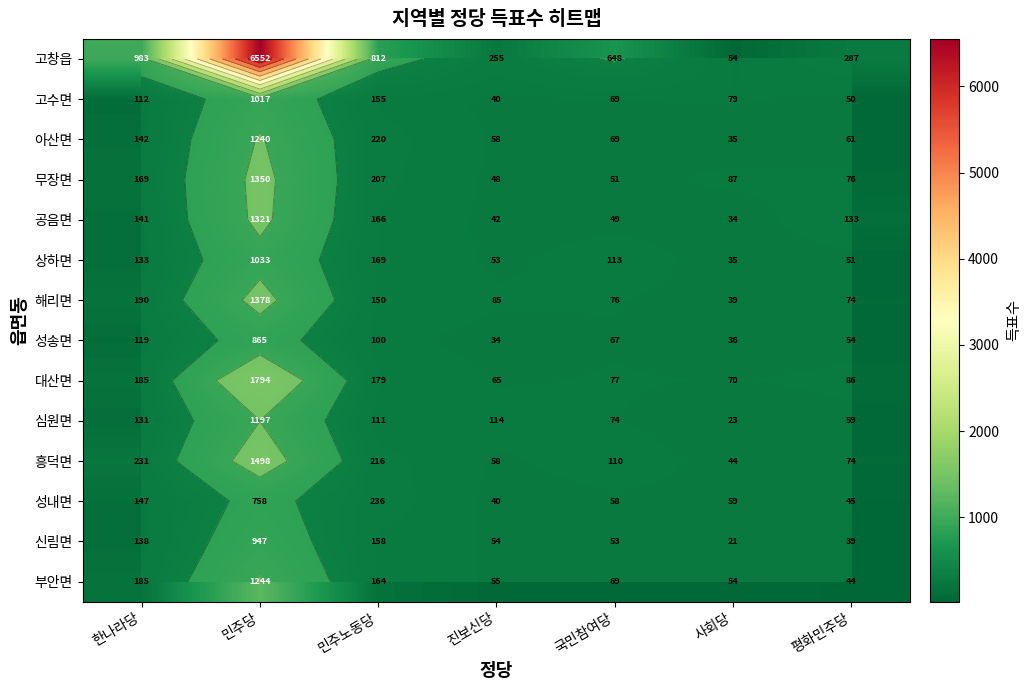

List the series in order of their peak value, highest first.

고창읍, 대산면, 흥덕면, 해리면, 무장면, 공음면, 부안면, 아산면, 심원면, 상하면, 고수면, 신림면, 성송면, 성내면